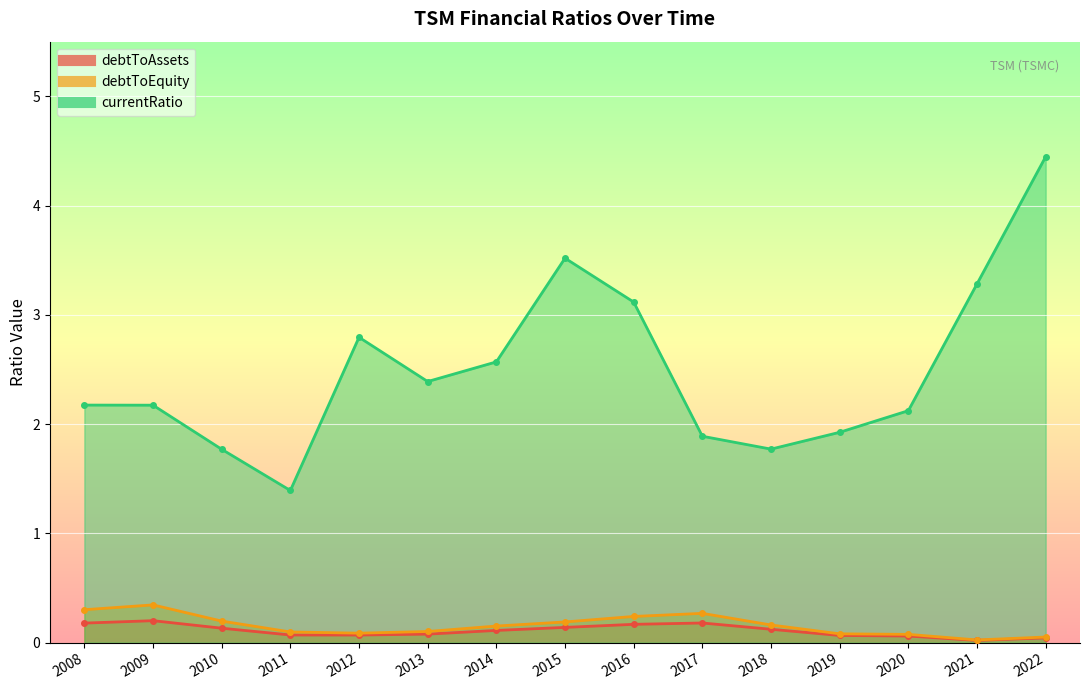

Reading left to right, what are all the values shown in this chart?

debtToAssets: 0.2	0.2	0.1	0.1	0.1	0.1	0.1	0.1	0.2	0.2	0.1	0.1	0.1	0.0	0.0
debtToEquity: 0.3	0.3	0.2	0.1	0.1	0.1	0.2	0.2	0.2	0.3	0.2	0.1	0.1	0.0	0.1
currentRatio: 2.2	2.2	1.8	1.4	2.8	2.4	2.6	3.5	3.1	1.9	1.8	1.9	2.1	3.3	4.4